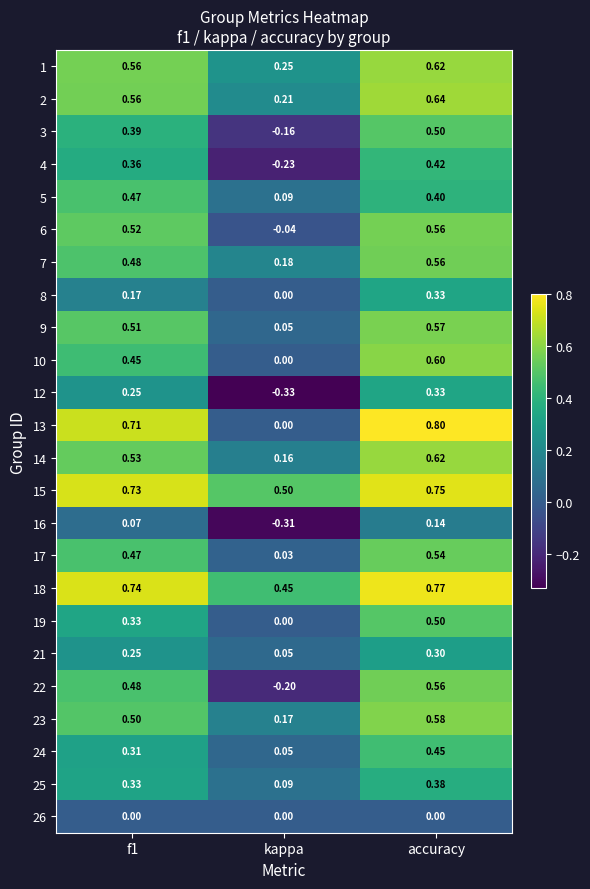

At which label does 23 reach its minimum?

kappa